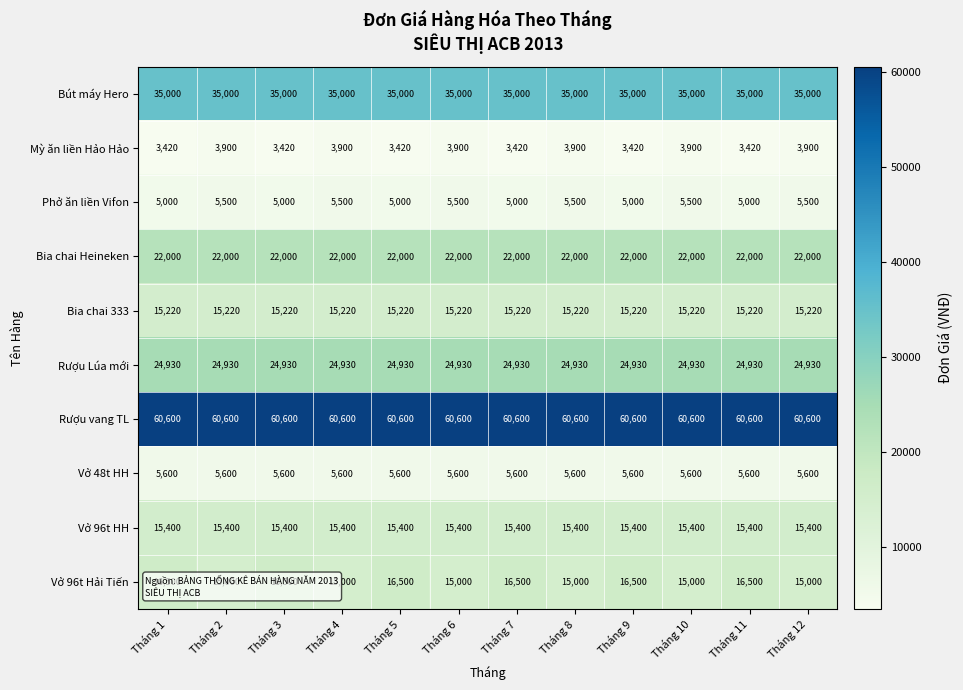

What is the average value of the Bia chai Heineken series?

22000